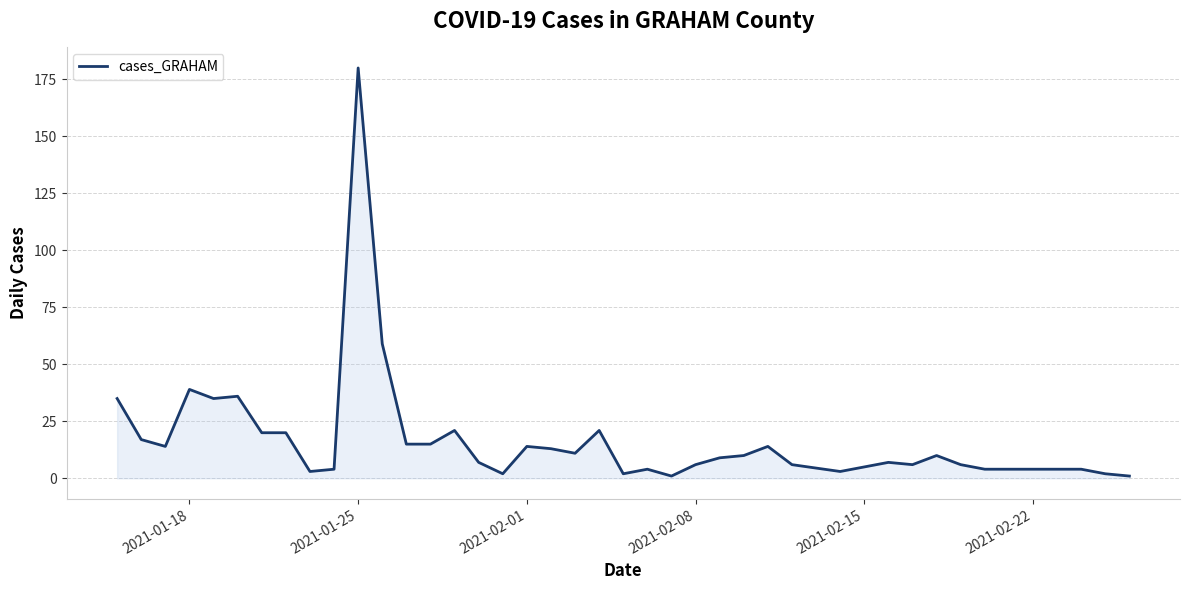

What is the greatest value displayed?

180